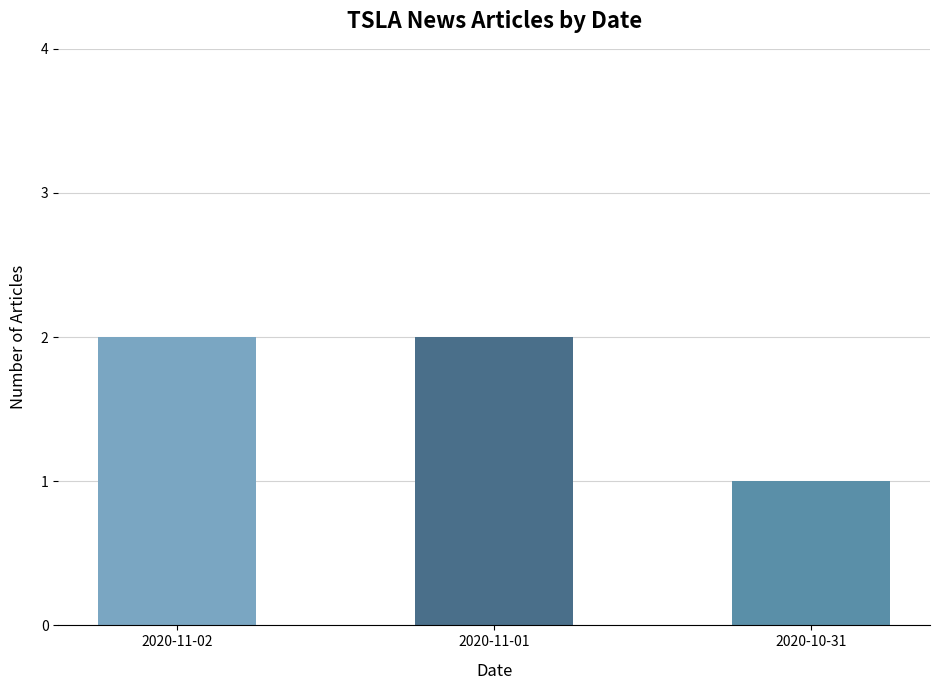

Which has a higher value, 2020-11-01 or 2020-10-31?

2020-11-01